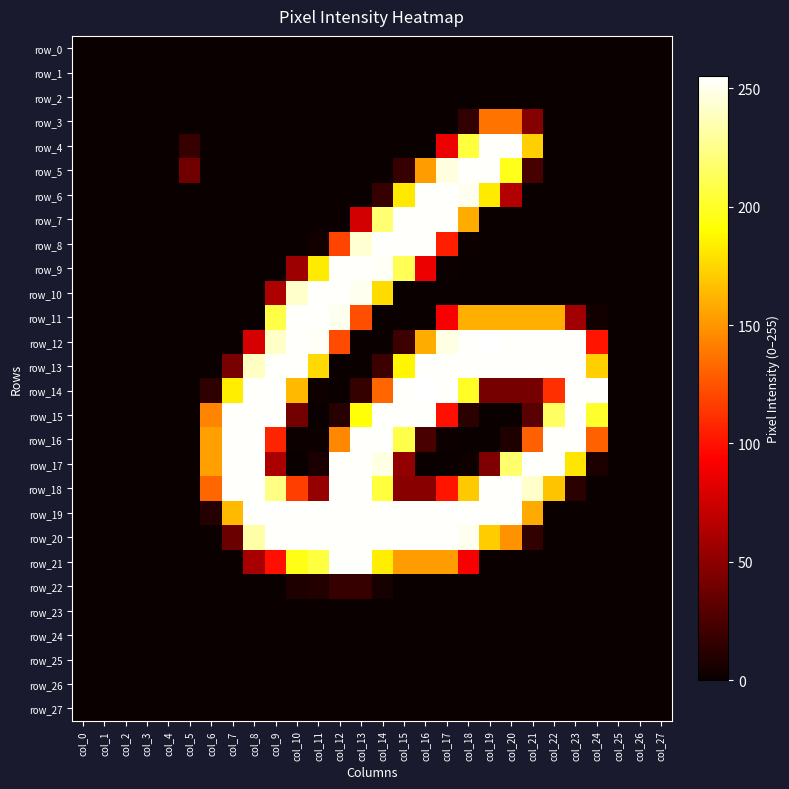

Between col_9 and col_16, which series saw the biggest shift?

row_6